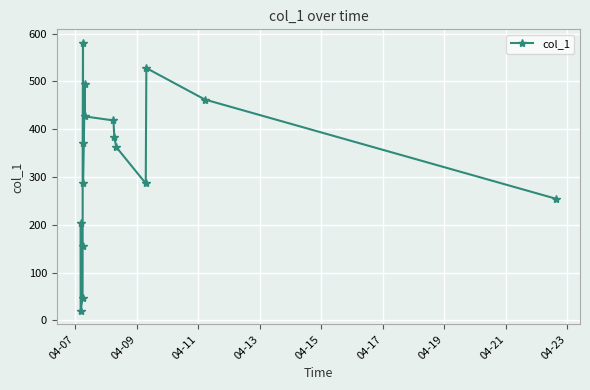

What is the difference between the second highest and second lowest values?

481.5